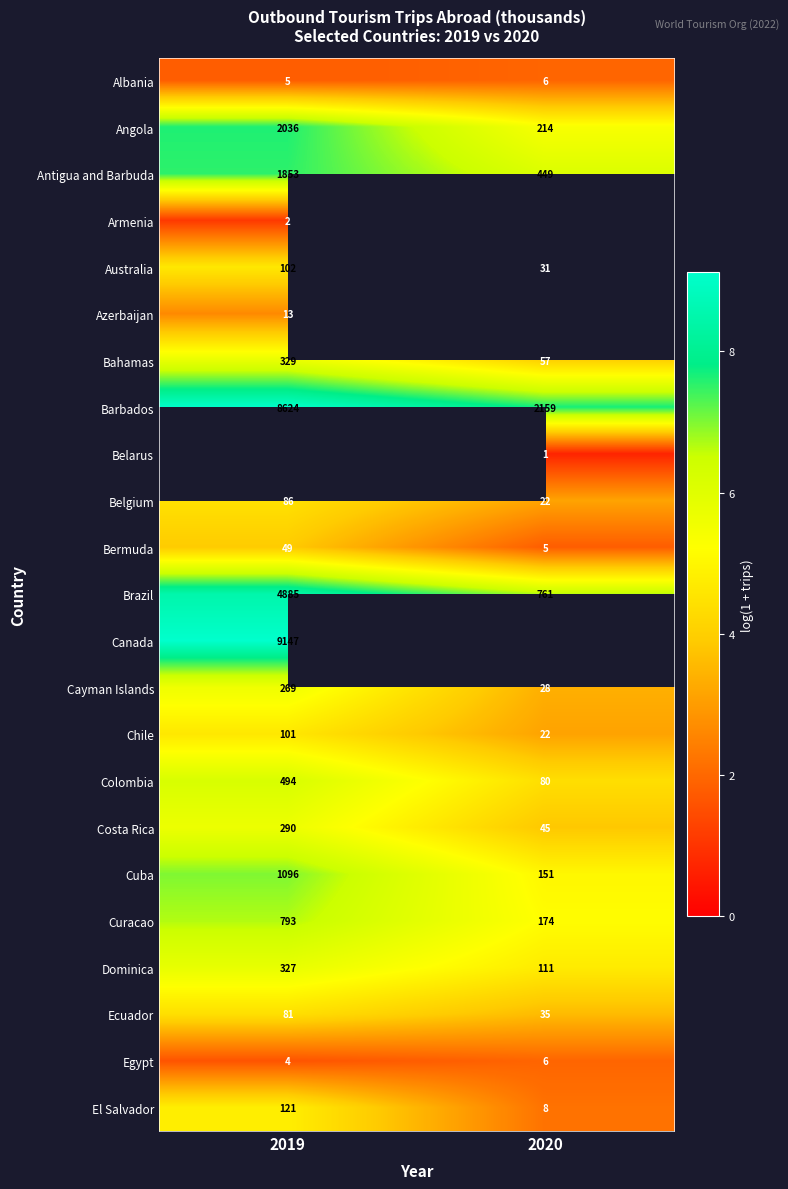

What is the spread (max minus min) of values at 2019?

8.0